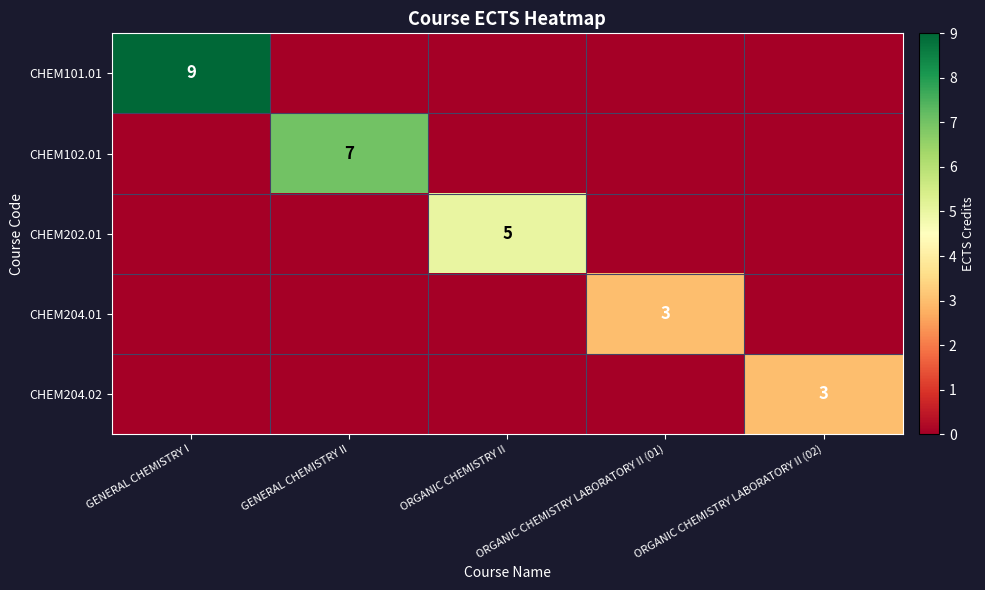

Rank the categories by CHEM102.01 value from highest to lowest.

GENERAL CHEMISTRY II, GENERAL CHEMISTRY I, ORGANIC CHEMISTRY II, ORGANIC CHEMISTRY LABORATORY II (01), ORGANIC CHEMISTRY LABORATORY II (02)